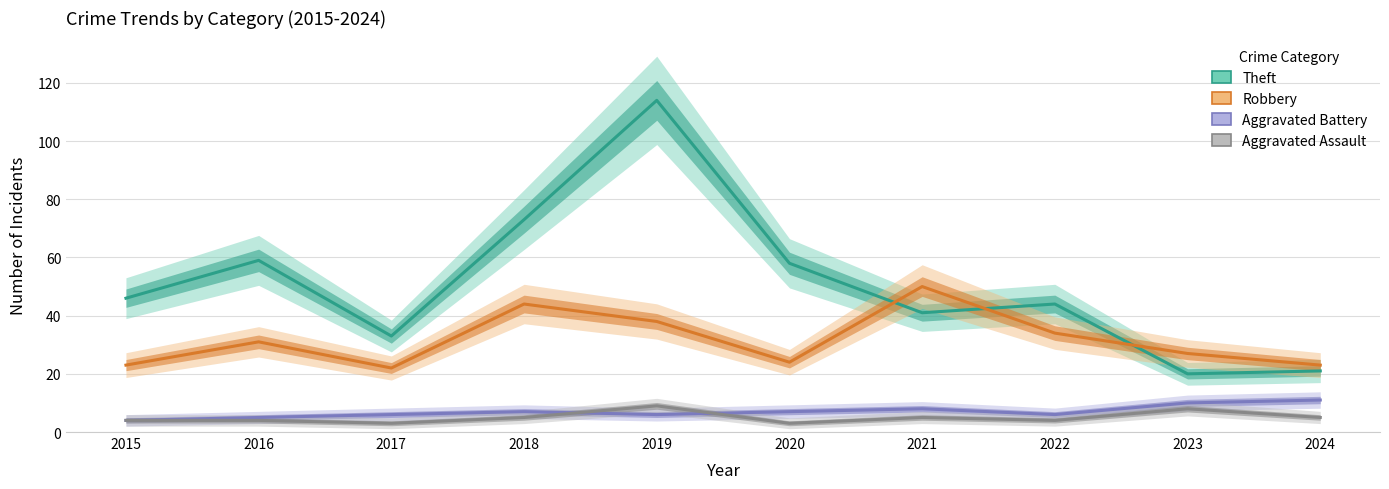

What is the sum of all Robbery values?

316